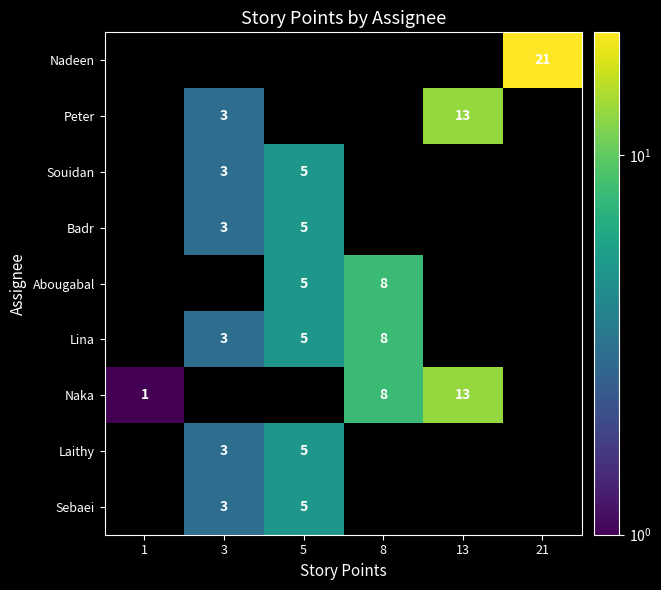

The value of Souidan at 5 is 5. True or false?

True